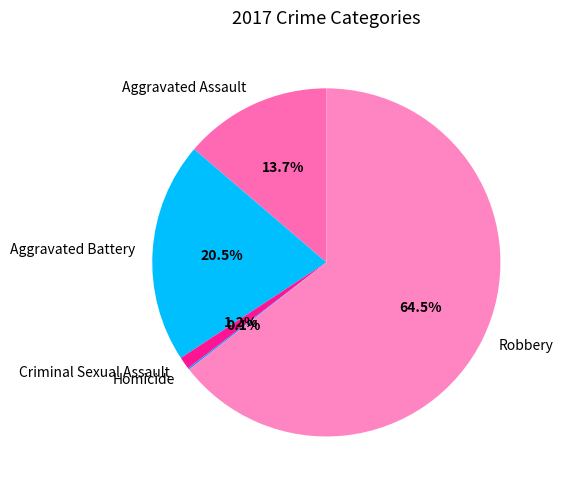

Which category has the biggest portion of the pie?

Robbery